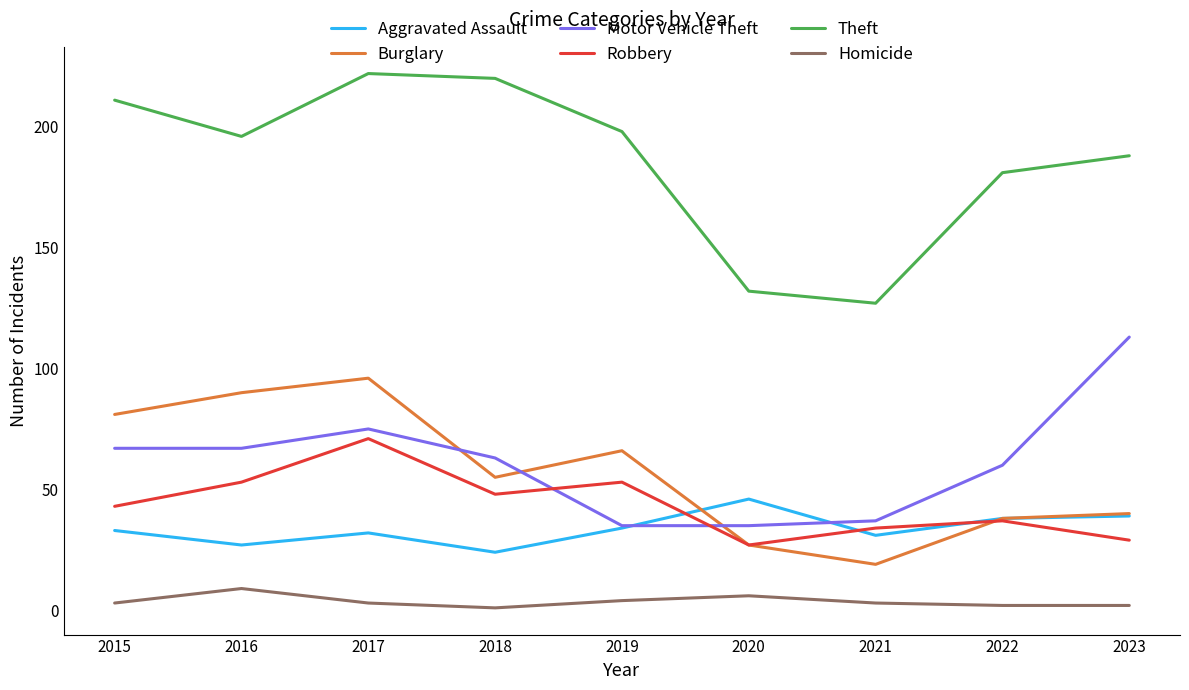

At which label does Burglary first exceed 55?

2015